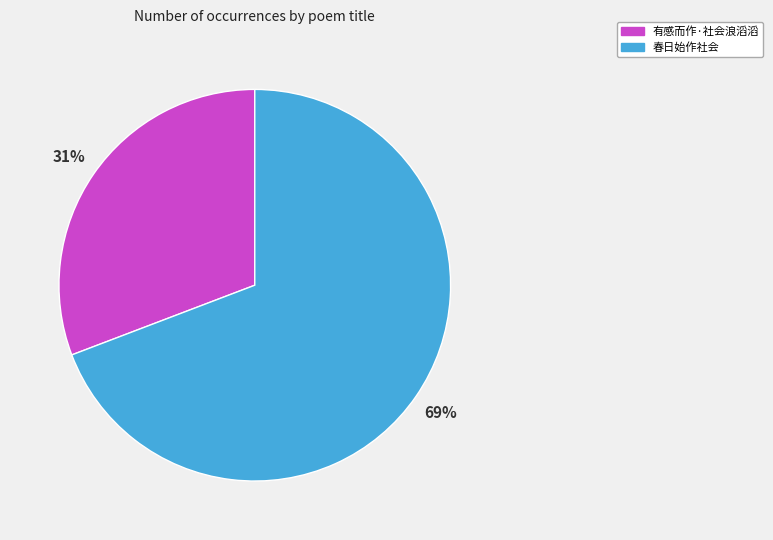

Which category accounts for the majority?

春日始作社会